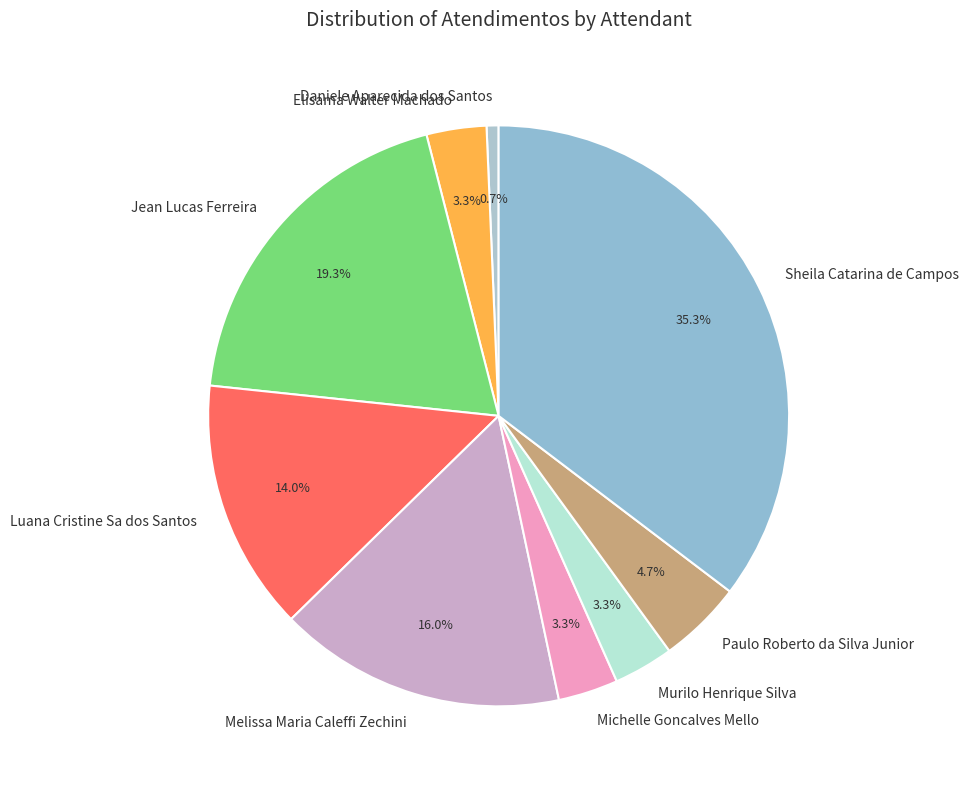

Between Jean Lucas Ferreira and Luana Cristine Sa dos Santos, which is larger?

Jean Lucas Ferreira